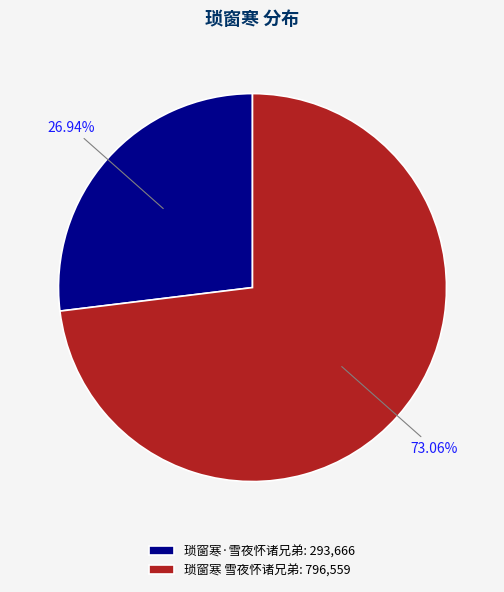

To the nearest percent, what is the difference between the largest and smallest slice percentages?

46%